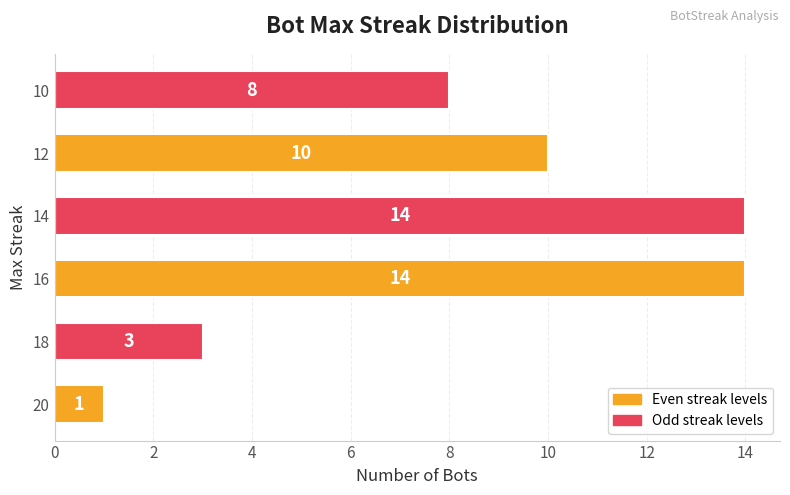

What is the average value?

8